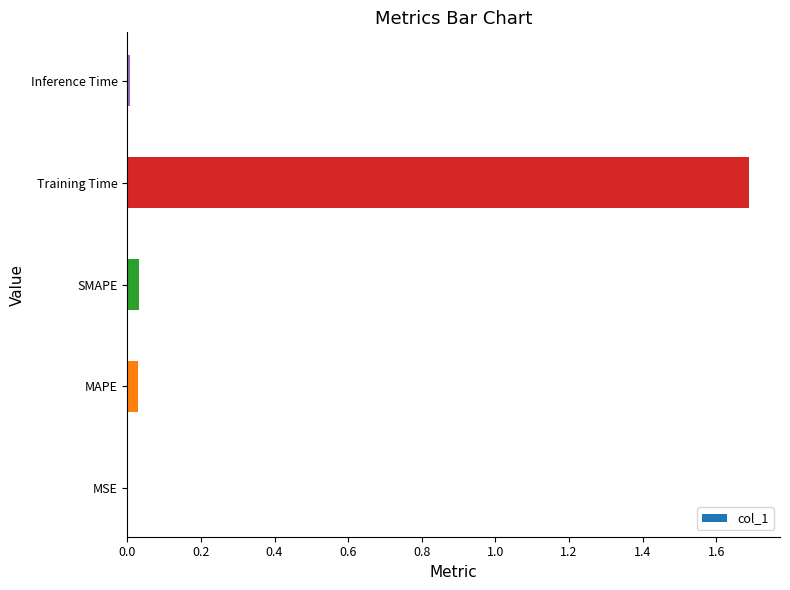

Which has a higher value, MSE or Training Time?

Training Time